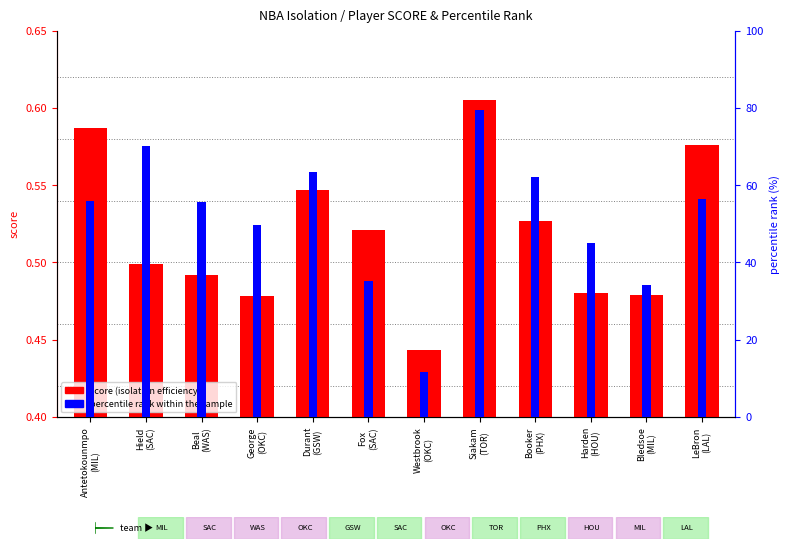

Rank the series at Beal
(WAS) from lowest to highest value.

score (isolation efficiency), percentile rank within the sample